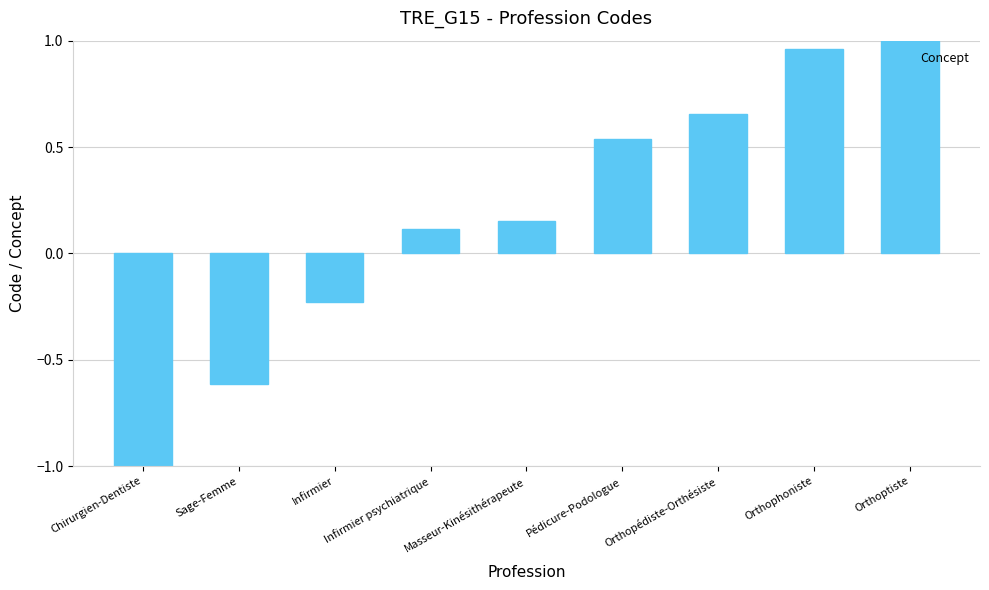

What is the smallest value displayed?

-1.0